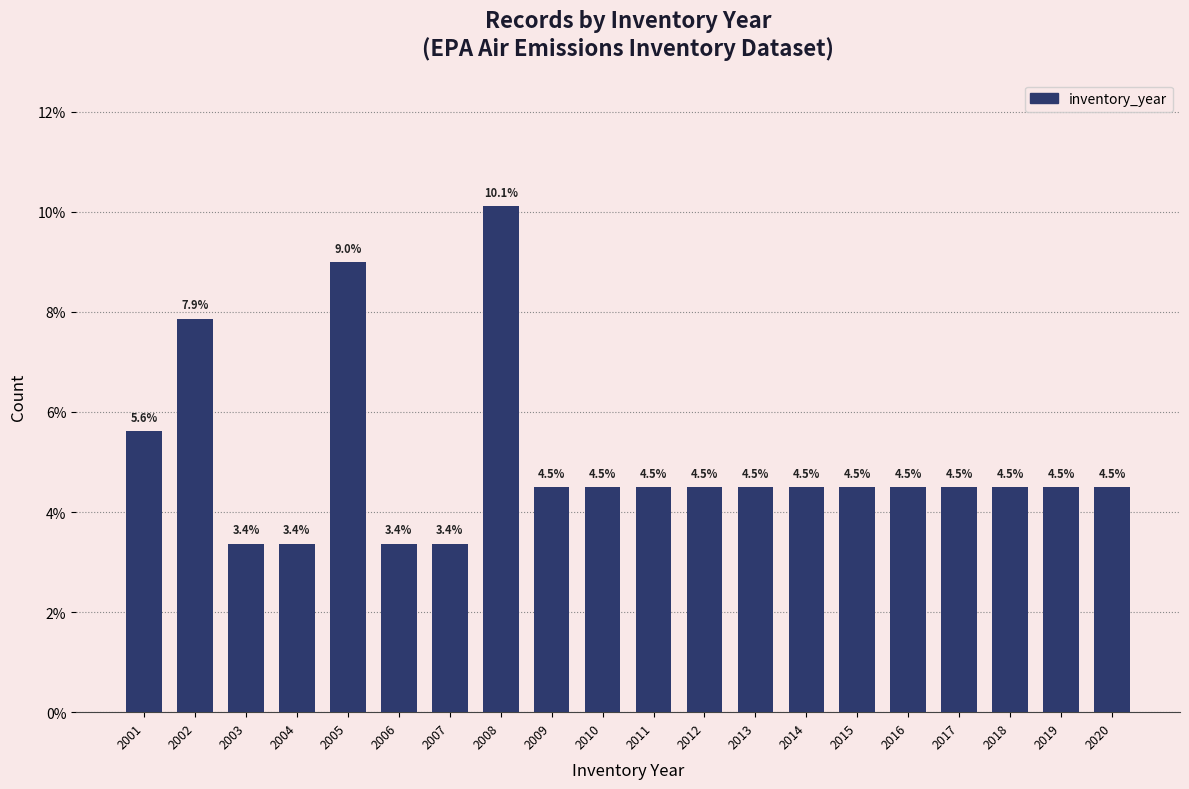

Reading left to right, list all the values displayed in this chart.

2001=5.6	2002=7.9	2003=3.4	2004=3.4	2005=9.0	2006=3.4	2007=3.4	2008=10.1	2009=4.5	2010=4.5	2011=4.5	2012=4.5	2013=4.5	2014=4.5	2015=4.5	2016=4.5	2017=4.5	2018=4.5	2019=4.5	2020=4.5